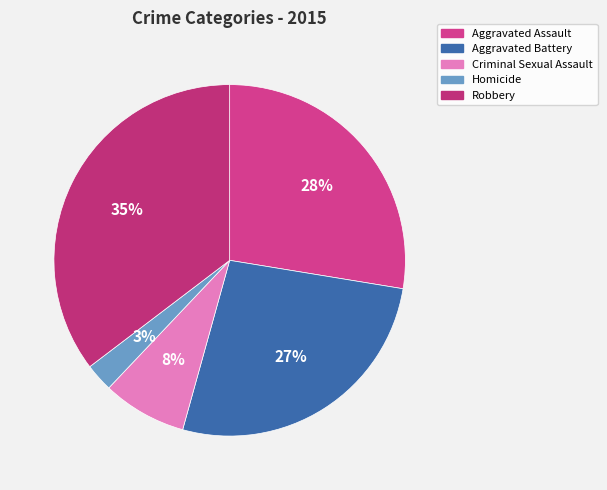

What is the ratio of the value at Homicide to the value at Aggravated Battery?

0.1